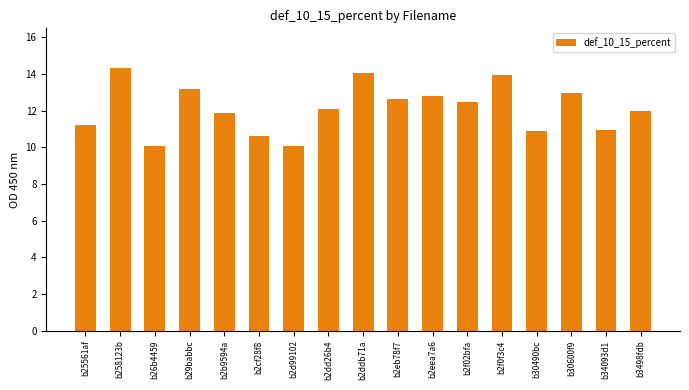

The chart shows a value of 10.9 at b30490bc. True or false?

True